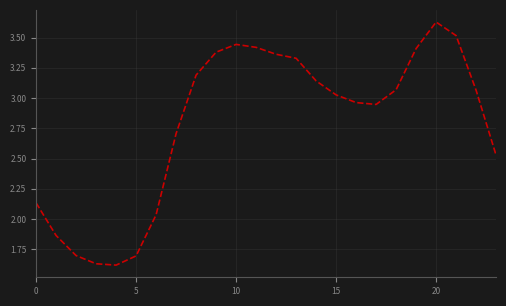

What is the minimum value shown in the chart?

1.6